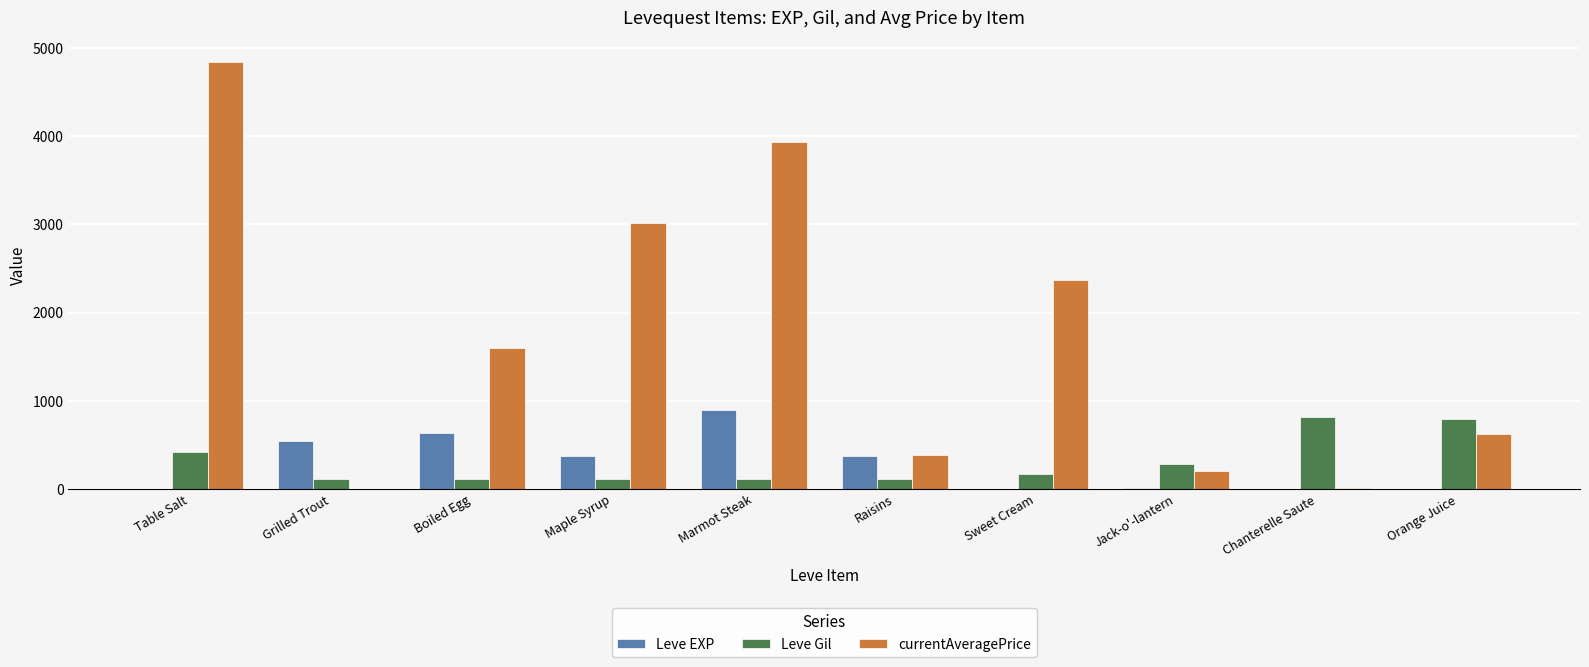

Which series has the largest total across all categories?

currentAveragePrice